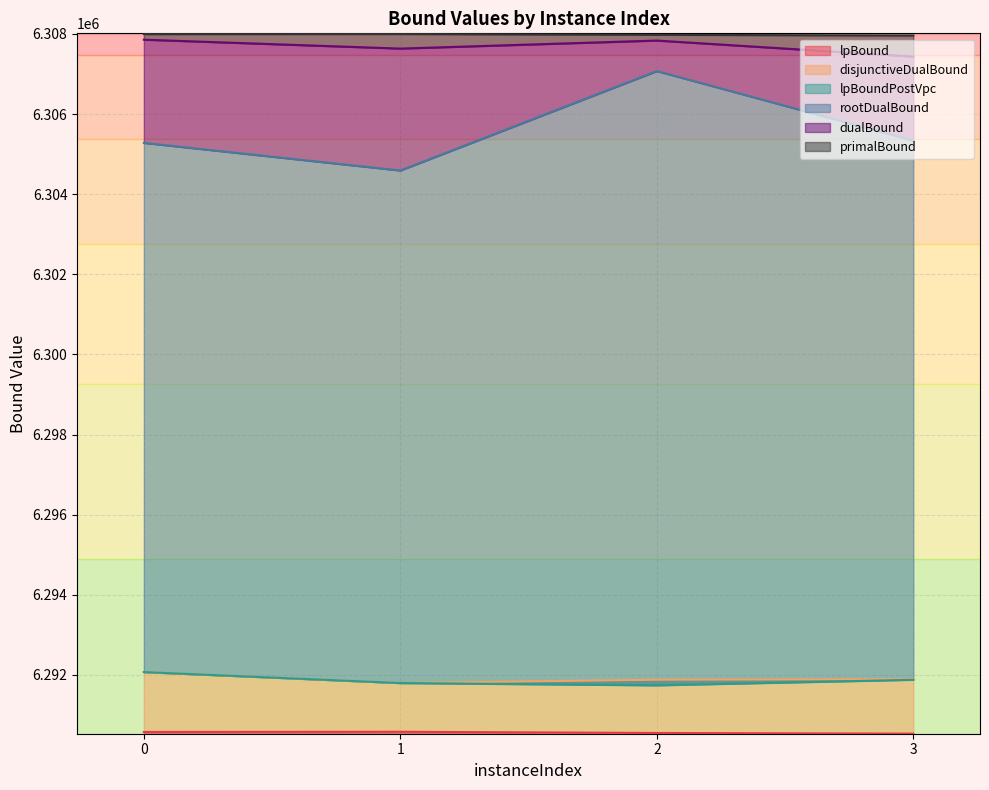

The lpBoundPostVpc series shows 6291739.3 at 2. True or false?

True